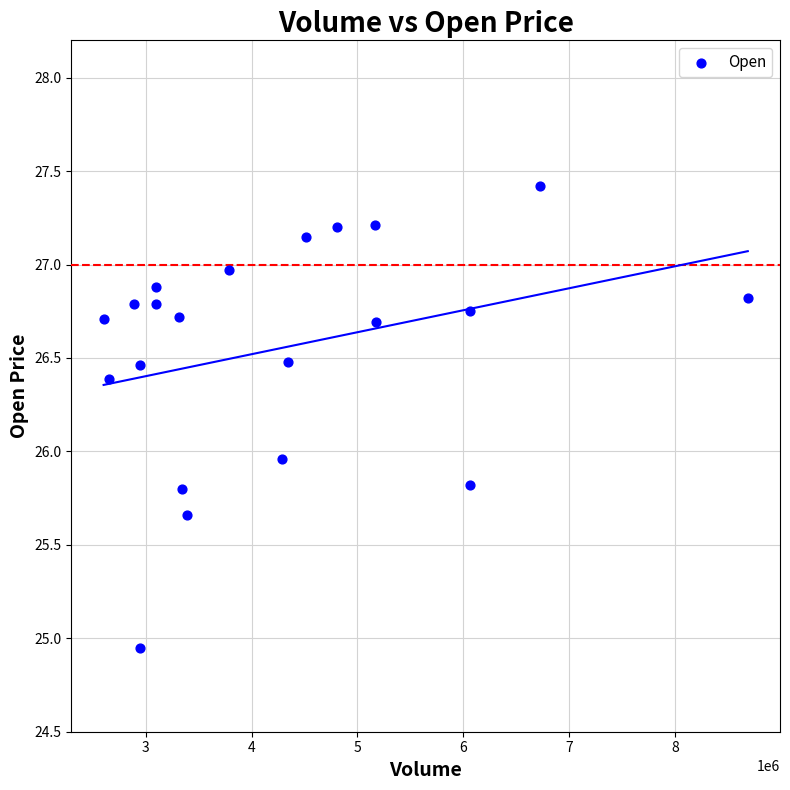

What is the range of Y values (max minus min)?

2.5